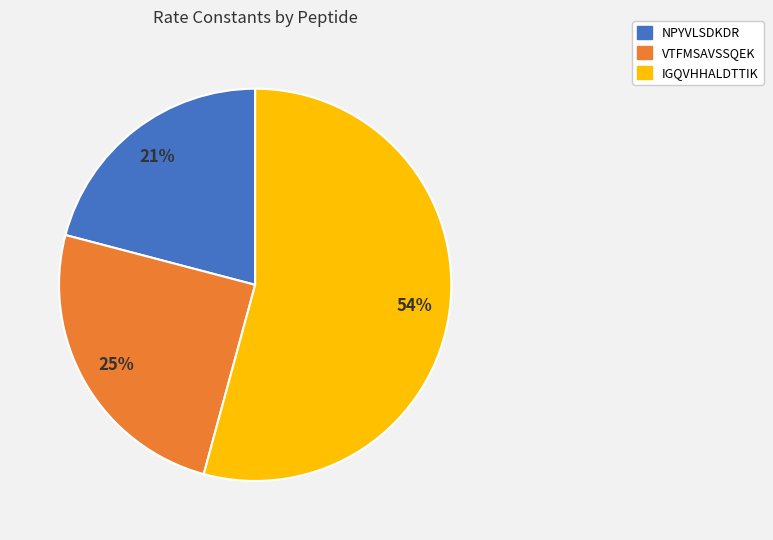

What percentage is the NPYVLSDKDR slice, to the nearest percent?

21%